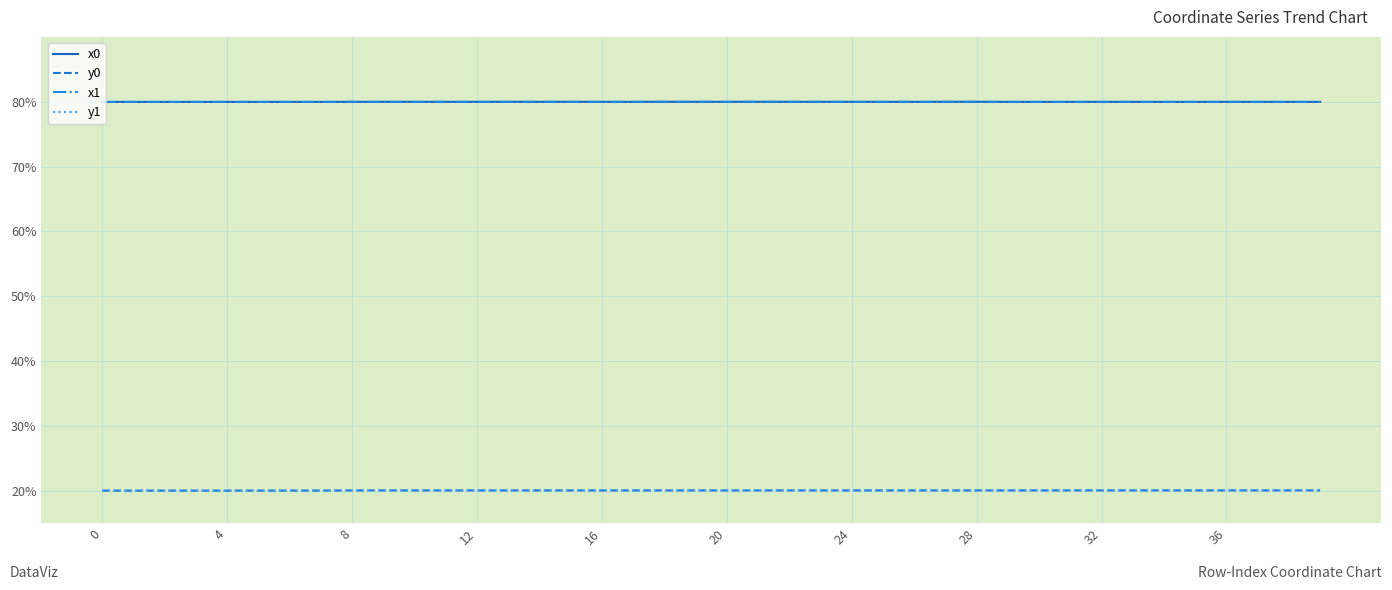

How many lines are shown in the chart?

4